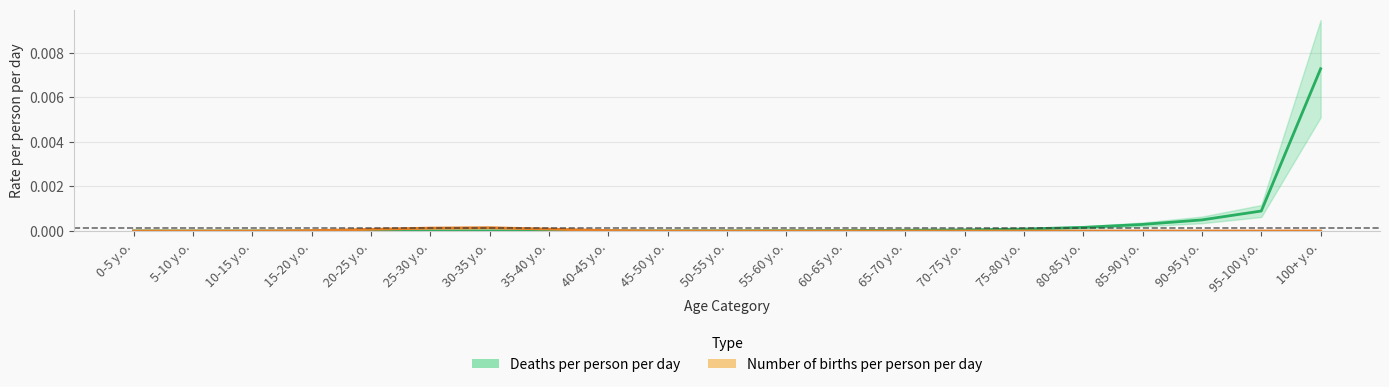

How many distinct data groups are displayed?

2